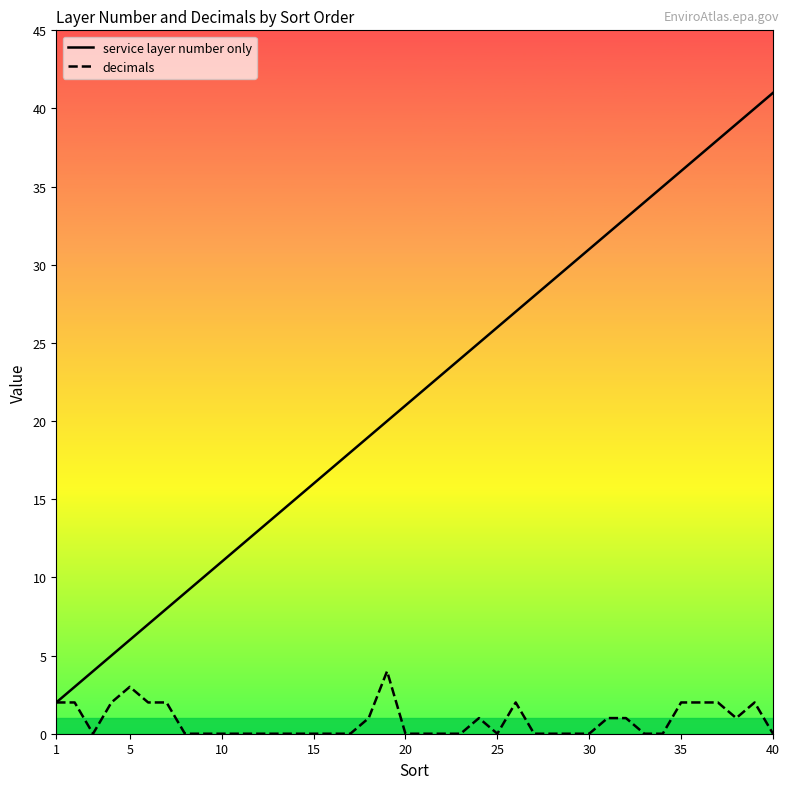

What is the sum of all service layer number only values?

860